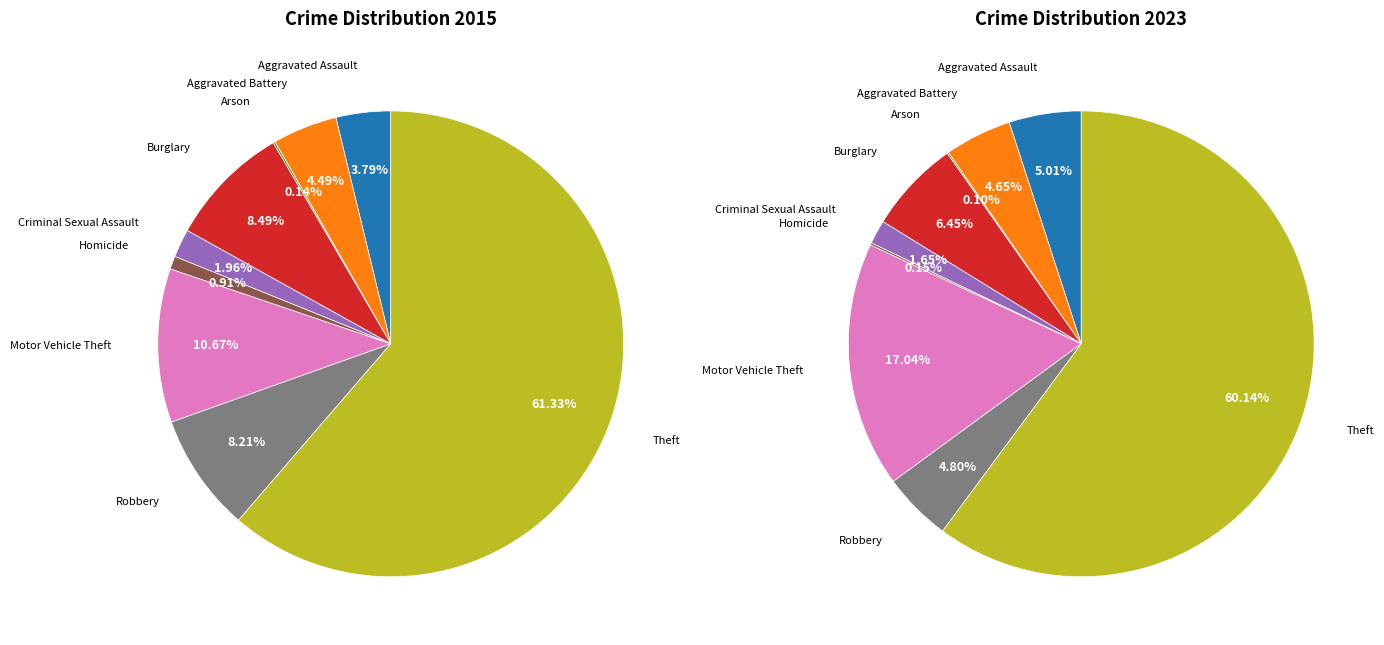

Combined, what portion of the pie is 4 and 7?

10.2%